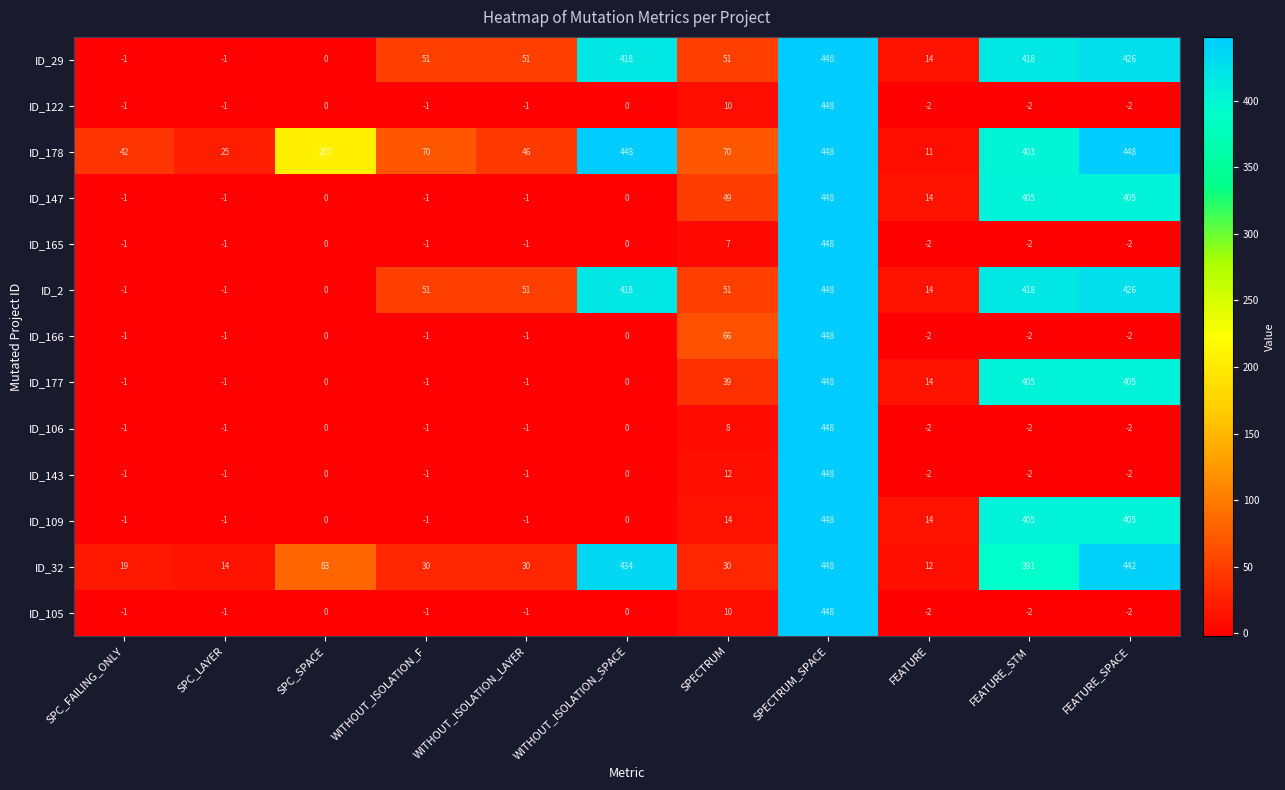

At how many categories does at least one series exceed 99?

5